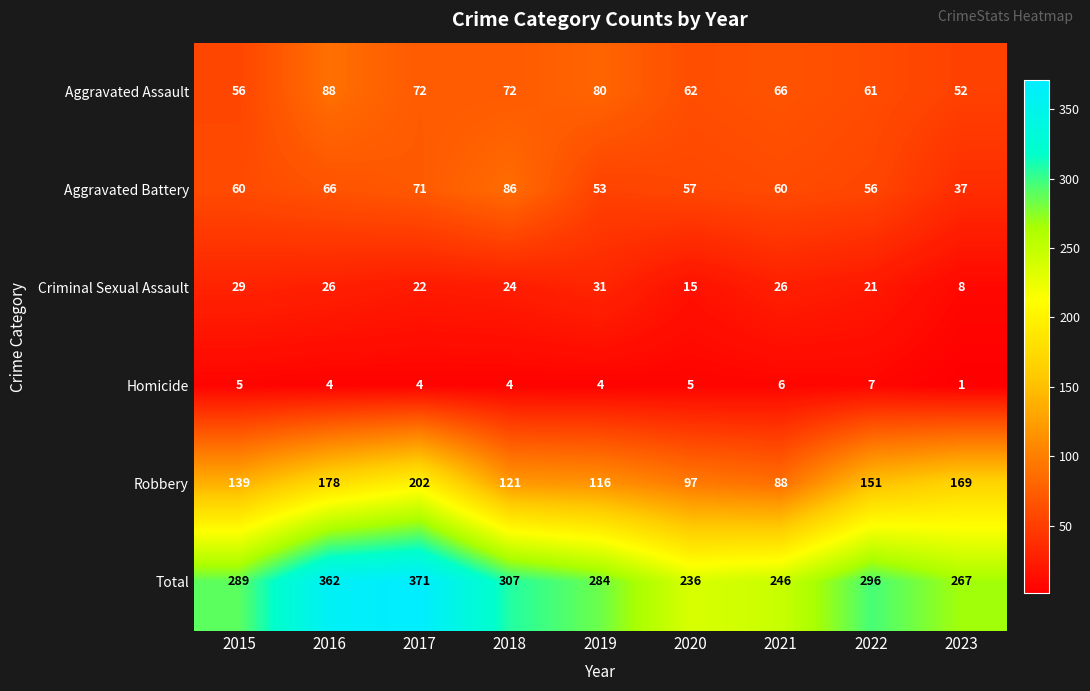

What is the difference between the highest and lowest values at 2019?

280